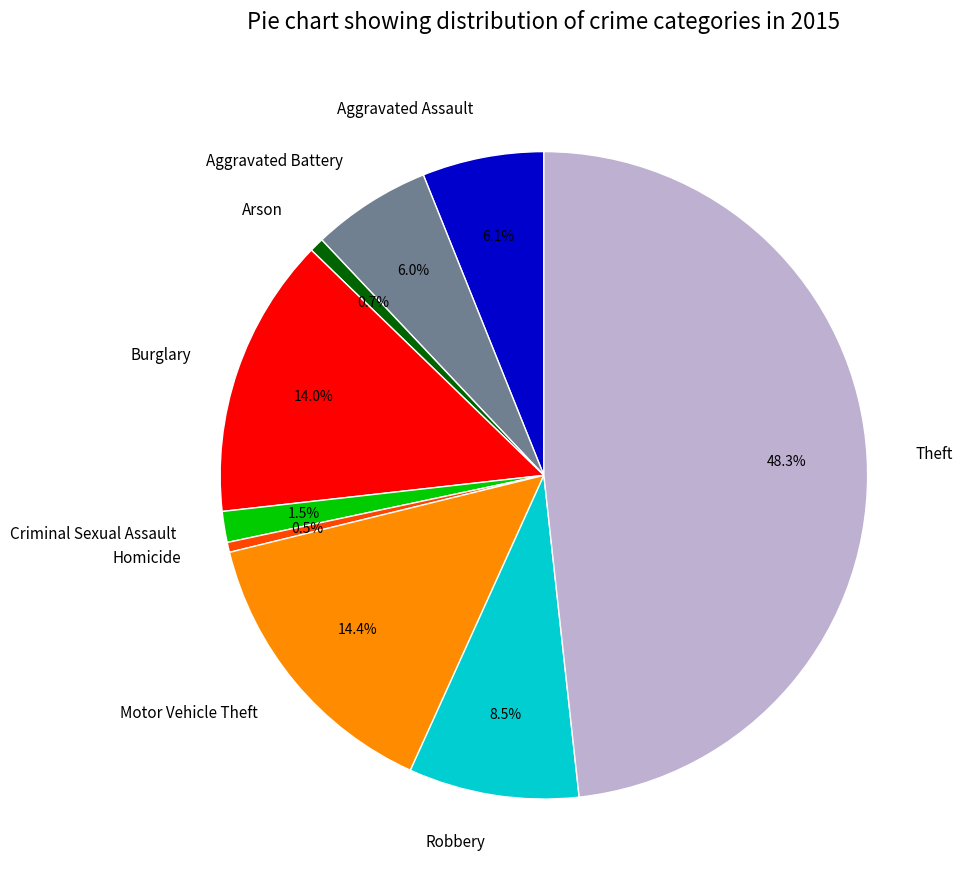

How many segments does this pie chart have?

9